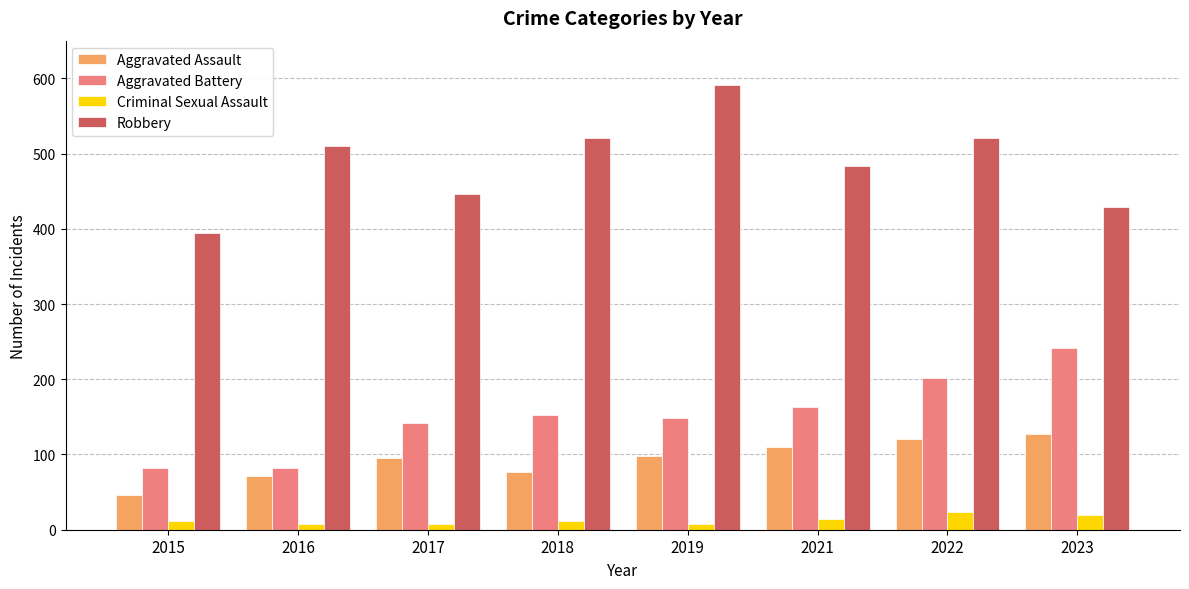

List the series in order of their peak value, highest first.

Robbery, Aggravated Battery, Aggravated Assault, Criminal Sexual Assault